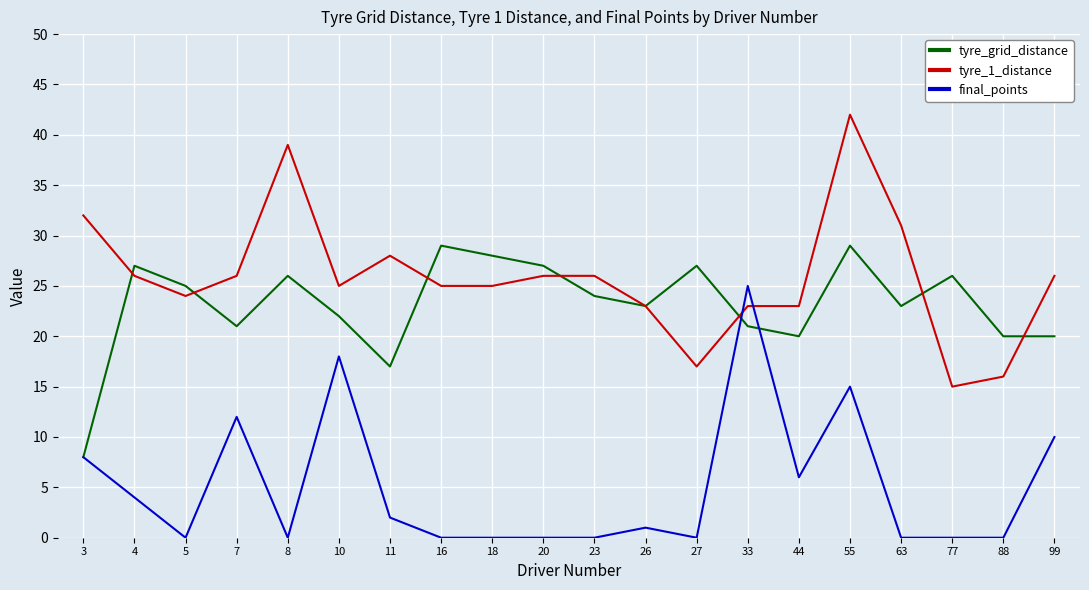

The final_points series shows 1 at 26. True or false?

True